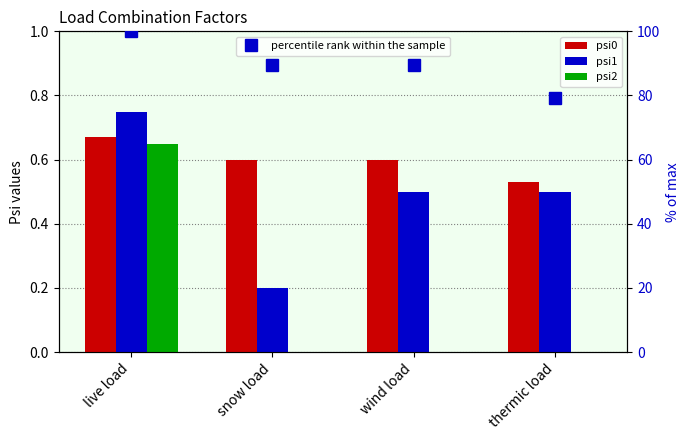

Reading right to left, transcribe all the data shown in this chart.

psi0: thermic load=0.5	wind load=0.6	snow load=0.6	live load=0.7
psi1: thermic load=0.5	wind load=0.5	snow load=0.2	live load=0.8
psi2: thermic load=0.0	wind load=0.0	snow load=0.0	live load=0.7
percentile rank within the sample: thermic load=79.1	wind load=89.6	snow load=89.6	live load=100.0